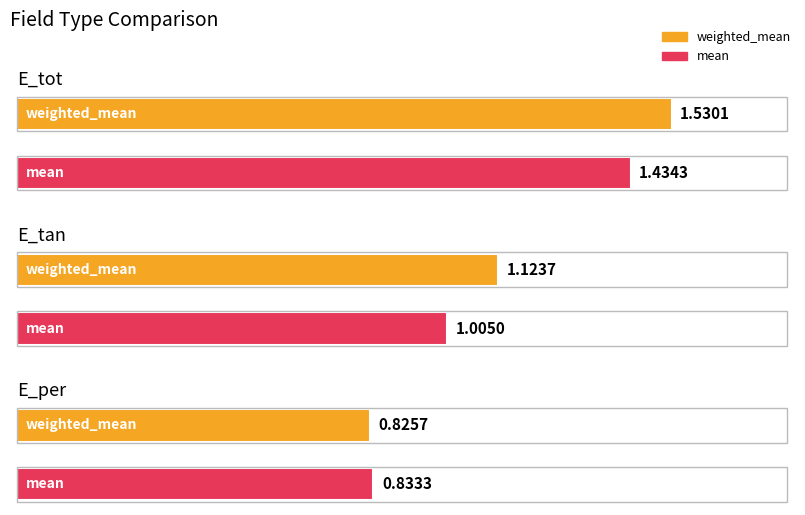

At which label is weighted_mean closest to 1?

E_tan